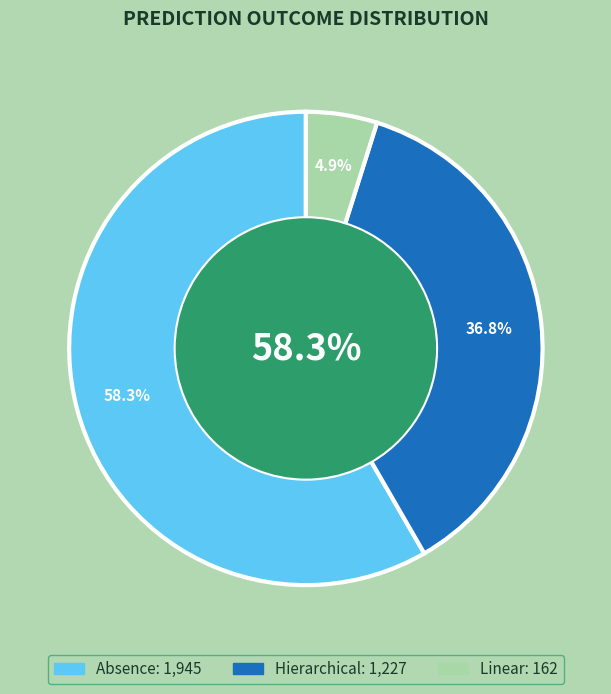

Does 17 represent more than half of the total?

No